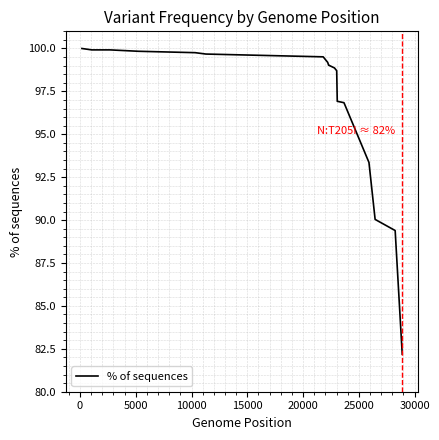

What is the maximum value shown in the chart?

100.0